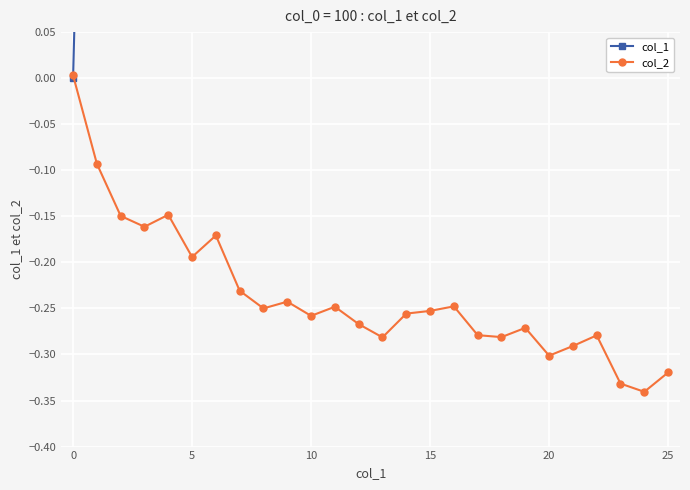

The value of col_1 at 8 is 8.0. True or false?

True